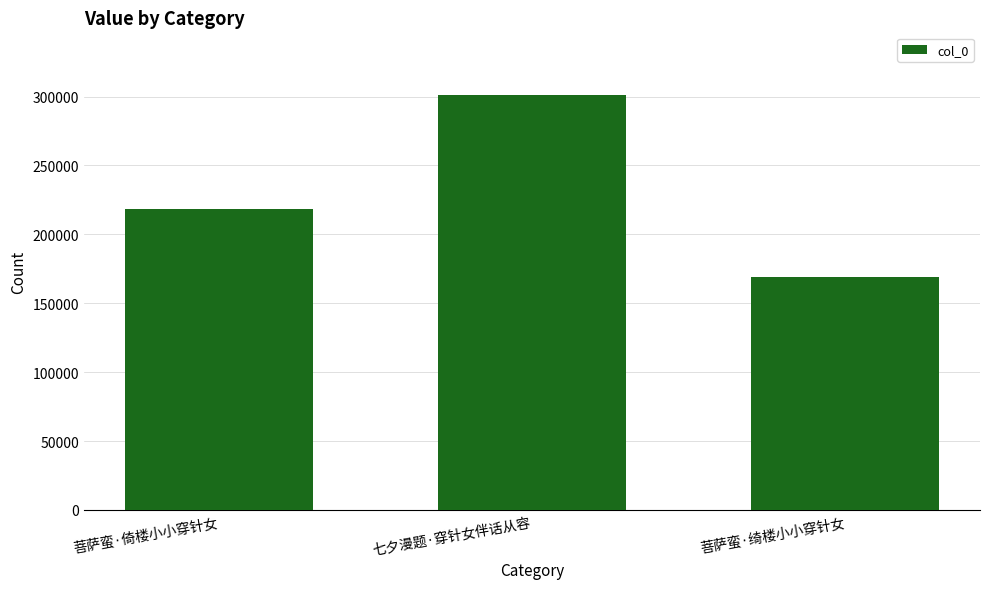

At which label is the value closest to 235160?

菩萨蛮·倚楼小小穿针女